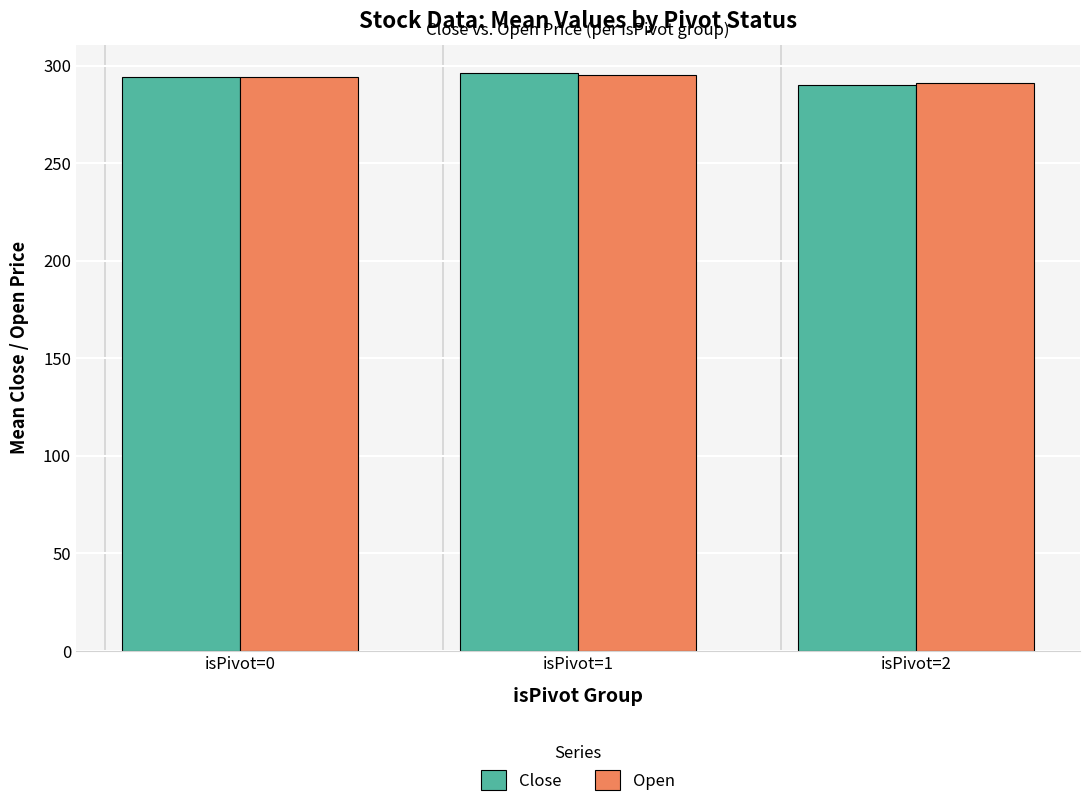

What is the smallest value displayed?

290.2